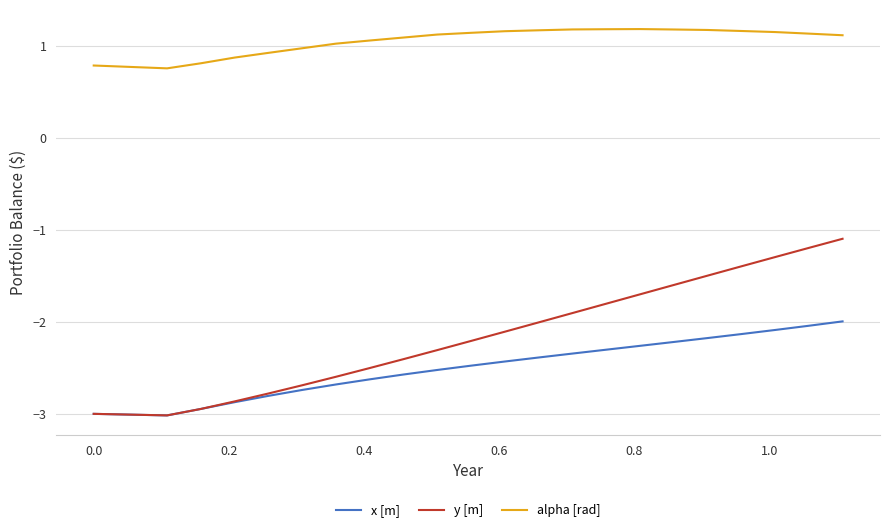

True or false: alpha [rad] and y [m] intersect in this chart.

False